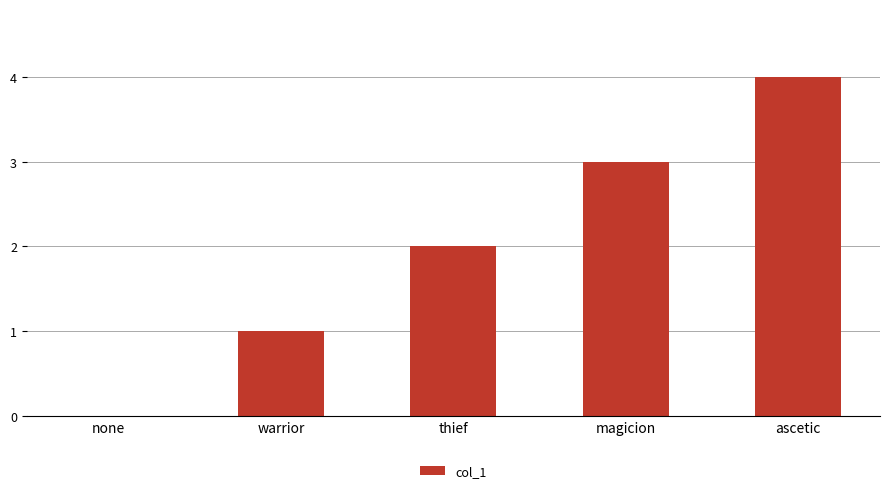

What is the sum of the values at magicion and none?

3